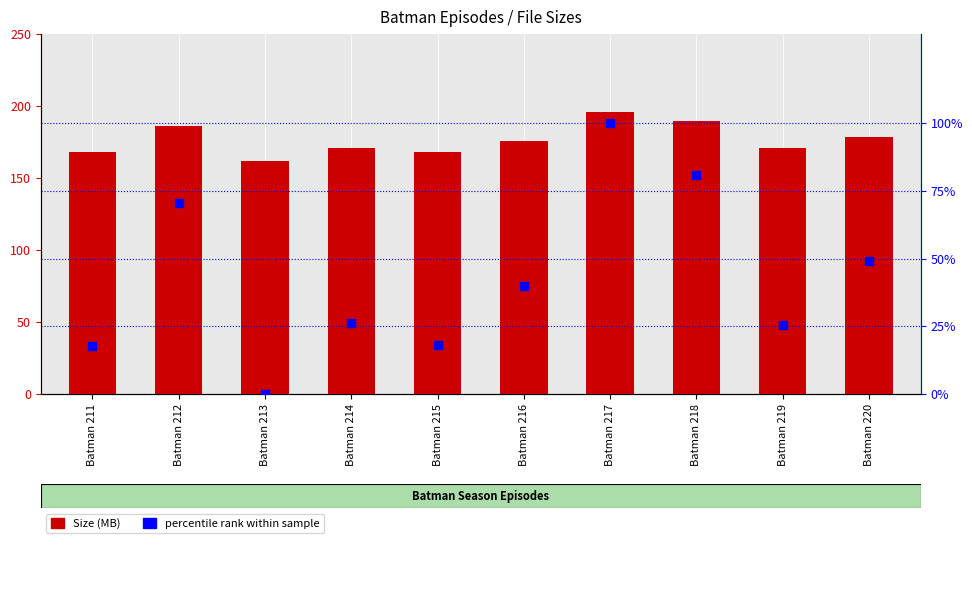

At how many categories does at least one series exceed 74?

10